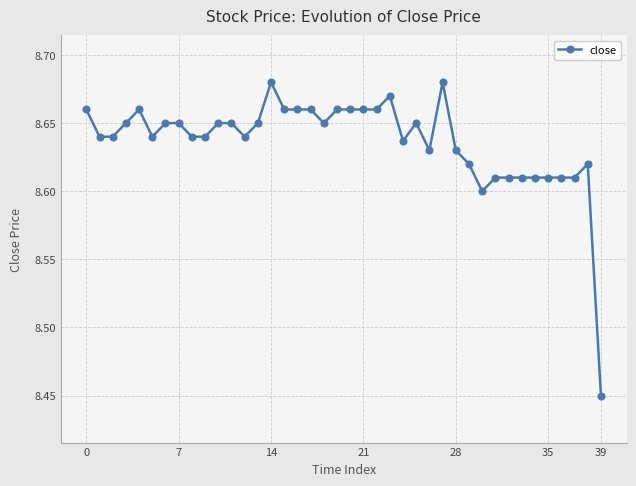

Count the values in the range 8 to 9.

40